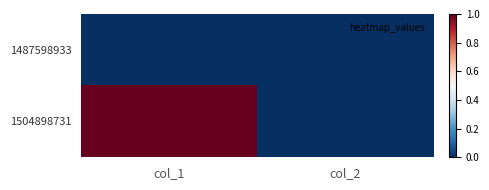

Which series has the widest spread of values?

1504898731